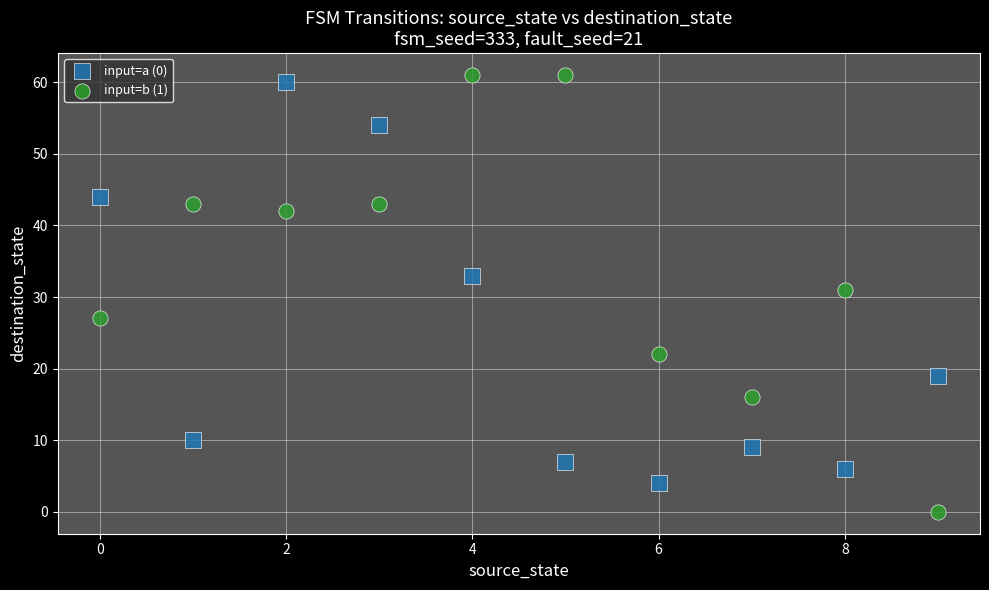

In the input=b (1) series, what Y value is closest to 30?

31